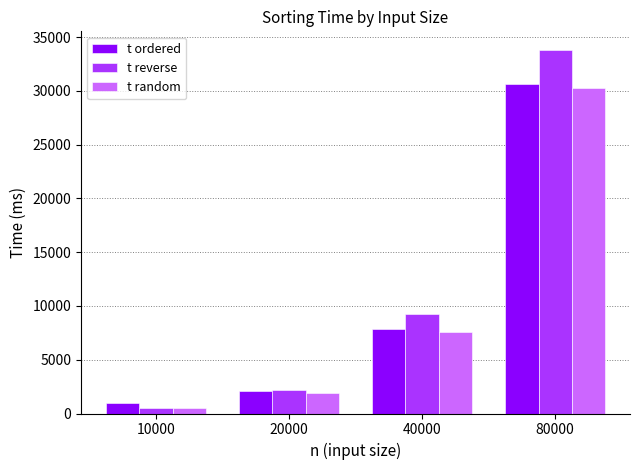

The value of t random at 10000 is 487. True or false?

True